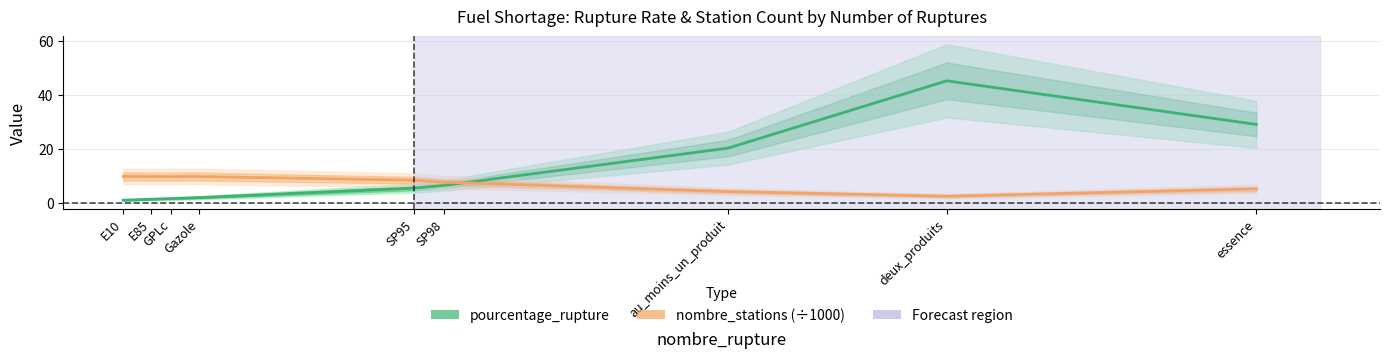

What is the value of the nombre_stations (÷1000) point at the 9th from the left?

5.2